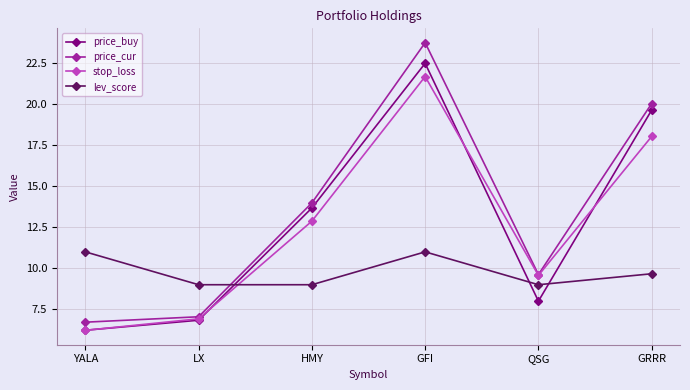

True or false: price_buy has a value of 13.7 at HMY.

True